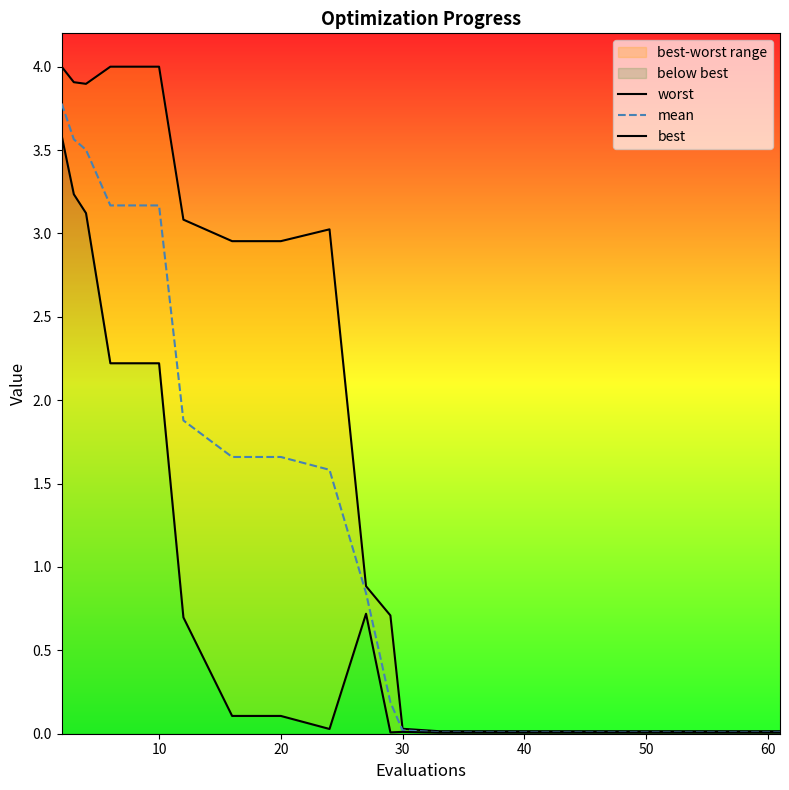

True or false: mean has more than 2 points higher than both neighbors.

False